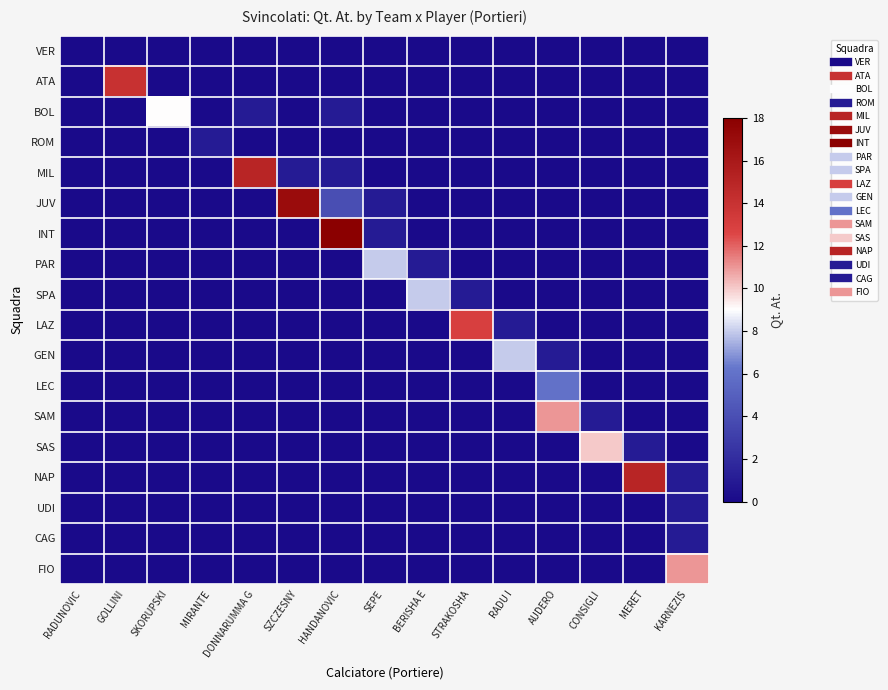

Reading right to left, what are all the values shown in this chart?

VER: KARNEZIS=0	MERET=0	CONSIGLI=0	AUDERO=0	RADU I=0	STRAKOSHA=0	BERISHA E=0	SEPE=0	HANDANOVIC=0	SZCZESNY=0	DONNARUMMA G=0	MIRANTE=0	SKORUPSKI=0	GOLLINI=0	RADUNOVIC=0
ATA: KARNEZIS=0	MERET=0	CONSIGLI=0	AUDERO=0	RADU I=0	STRAKOSHA=0	BERISHA E=0	SEPE=0	HANDANOVIC=0	SZCZESNY=0	DONNARUMMA G=0	MIRANTE=0	SKORUPSKI=0	GOLLINI=14	RADUNOVIC=0
BOL: KARNEZIS=0	MERET=0	CONSIGLI=0	AUDERO=0	RADU I=0	STRAKOSHA=0	BERISHA E=0	SEPE=0	HANDANOVIC=1	SZCZESNY=0	DONNARUMMA G=1	MIRANTE=0	SKORUPSKI=9	GOLLINI=0	RADUNOVIC=0
ROM: KARNEZIS=0	MERET=0	CONSIGLI=0	AUDERO=0	RADU I=0	STRAKOSHA=0	BERISHA E=0	SEPE=0	HANDANOVIC=0	SZCZESNY=0	DONNARUMMA G=0	MIRANTE=1	SKORUPSKI=0	GOLLINI=0	RADUNOVIC=0
MIL: KARNEZIS=0	MERET=0	CONSIGLI=0	AUDERO=0	RADU I=0	STRAKOSHA=0	BERISHA E=0	SEPE=0	HANDANOVIC=1	SZCZESNY=1	DONNARUMMA G=15	MIRANTE=0	SKORUPSKI=0	GOLLINI=0	RADUNOVIC=0
JUV: KARNEZIS=0	MERET=0	CONSIGLI=0	AUDERO=0	RADU I=0	STRAKOSHA=0	BERISHA E=0	SEPE=1	HANDANOVIC=4	SZCZESNY=17	DONNARUMMA G=0	MIRANTE=0	SKORUPSKI=0	GOLLINI=0	RADUNOVIC=0
INT: KARNEZIS=0	MERET=0	CONSIGLI=0	AUDERO=0	RADU I=0	STRAKOSHA=0	BERISHA E=0	SEPE=1	HANDANOVIC=18	SZCZESNY=0	DONNARUMMA G=0	MIRANTE=0	SKORUPSKI=0	GOLLINI=0	RADUNOVIC=0
PAR: KARNEZIS=0	MERET=0	CONSIGLI=0	AUDERO=0	RADU I=0	STRAKOSHA=0	BERISHA E=1	SEPE=8	HANDANOVIC=0	SZCZESNY=0	DONNARUMMA G=0	MIRANTE=0	SKORUPSKI=0	GOLLINI=0	RADUNOVIC=0
SPA: KARNEZIS=0	MERET=0	CONSIGLI=0	AUDERO=0	RADU I=0	STRAKOSHA=1	BERISHA E=8	SEPE=0	HANDANOVIC=0	SZCZESNY=0	DONNARUMMA G=0	MIRANTE=0	SKORUPSKI=0	GOLLINI=0	RADUNOVIC=0
LAZ: KARNEZIS=0	MERET=0	CONSIGLI=0	AUDERO=0	RADU I=1	STRAKOSHA=13	BERISHA E=0	SEPE=0	HANDANOVIC=0	SZCZESNY=0	DONNARUMMA G=0	MIRANTE=0	SKORUPSKI=0	GOLLINI=0	RADUNOVIC=0
GEN: KARNEZIS=0	MERET=0	CONSIGLI=0	AUDERO=1	RADU I=8	STRAKOSHA=0	BERISHA E=0	SEPE=0	HANDANOVIC=0	SZCZESNY=0	DONNARUMMA G=0	MIRANTE=0	SKORUPSKI=0	GOLLINI=0	RADUNOVIC=0
LEC: KARNEZIS=0	MERET=0	CONSIGLI=0	AUDERO=6	RADU I=0	STRAKOSHA=0	BERISHA E=0	SEPE=0	HANDANOVIC=0	SZCZESNY=0	DONNARUMMA G=0	MIRANTE=0	SKORUPSKI=0	GOLLINI=0	RADUNOVIC=0
SAM: KARNEZIS=0	MERET=0	CONSIGLI=1	AUDERO=11	RADU I=0	STRAKOSHA=0	BERISHA E=0	SEPE=0	HANDANOVIC=0	SZCZESNY=0	DONNARUMMA G=0	MIRANTE=0	SKORUPSKI=0	GOLLINI=0	RADUNOVIC=0
SAS: KARNEZIS=0	MERET=1	CONSIGLI=10	AUDERO=0	RADU I=0	STRAKOSHA=0	BERISHA E=0	SEPE=0	HANDANOVIC=0	SZCZESNY=0	DONNARUMMA G=0	MIRANTE=0	SKORUPSKI=0	GOLLINI=0	RADUNOVIC=0
NAP: KARNEZIS=1	MERET=15	CONSIGLI=0	AUDERO=0	RADU I=0	STRAKOSHA=0	BERISHA E=0	SEPE=0	HANDANOVIC=0	SZCZESNY=0	DONNARUMMA G=0	MIRANTE=0	SKORUPSKI=0	GOLLINI=0	RADUNOVIC=0
UDI: KARNEZIS=1	MERET=0	CONSIGLI=0	AUDERO=0	RADU I=0	STRAKOSHA=0	BERISHA E=0	SEPE=0	HANDANOVIC=0	SZCZESNY=0	DONNARUMMA G=0	MIRANTE=0	SKORUPSKI=0	GOLLINI=0	RADUNOVIC=0
CAG: KARNEZIS=1	MERET=0	CONSIGLI=0	AUDERO=0	RADU I=0	STRAKOSHA=0	BERISHA E=0	SEPE=0	HANDANOVIC=0	SZCZESNY=0	DONNARUMMA G=0	MIRANTE=0	SKORUPSKI=0	GOLLINI=0	RADUNOVIC=0
FIO: KARNEZIS=11	MERET=0	CONSIGLI=0	AUDERO=0	RADU I=0	STRAKOSHA=0	BERISHA E=0	SEPE=0	HANDANOVIC=0	SZCZESNY=0	DONNARUMMA G=0	MIRANTE=0	SKORUPSKI=0	GOLLINI=0	RADUNOVIC=0